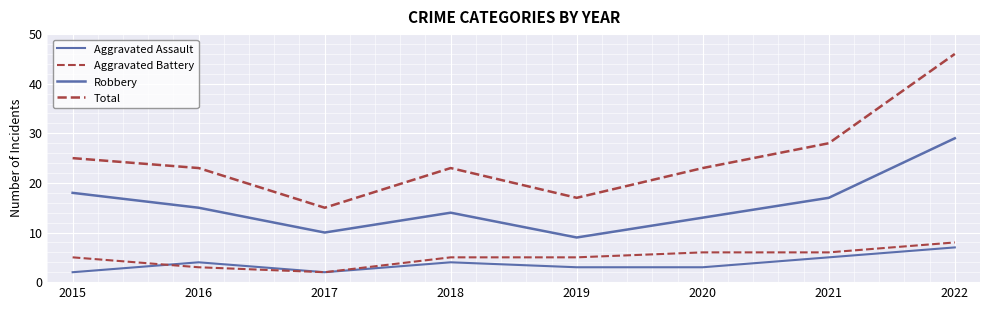

In Aggravated Battery, how many points are lower than both neighbors (excluding endpoints)?

1